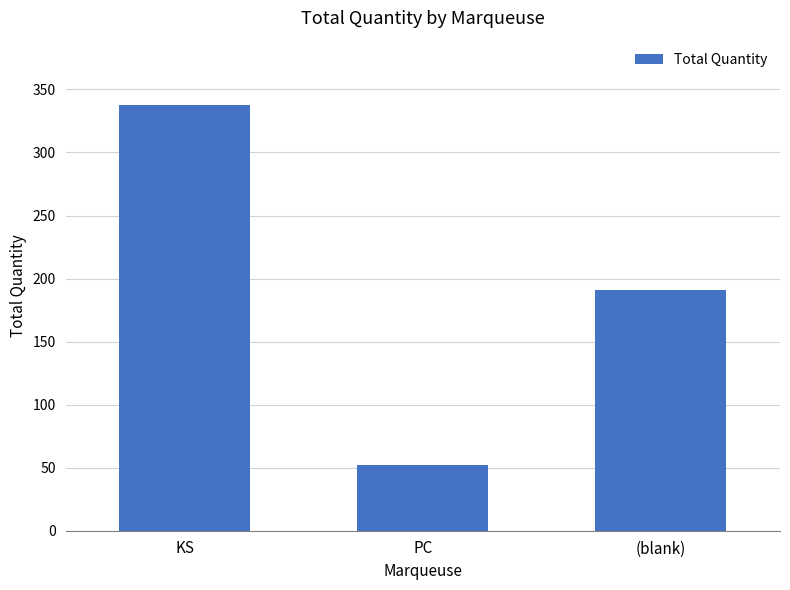

What is the sum of the values at KS and PC?

390